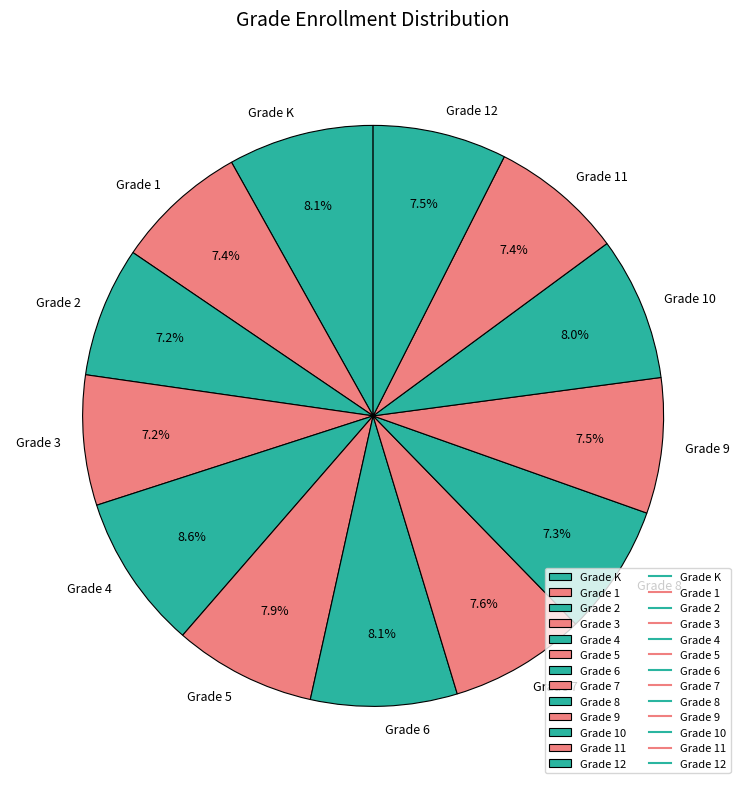

Approximately how many times larger is the value at Grade 6 compared to Grade 7?

1.1